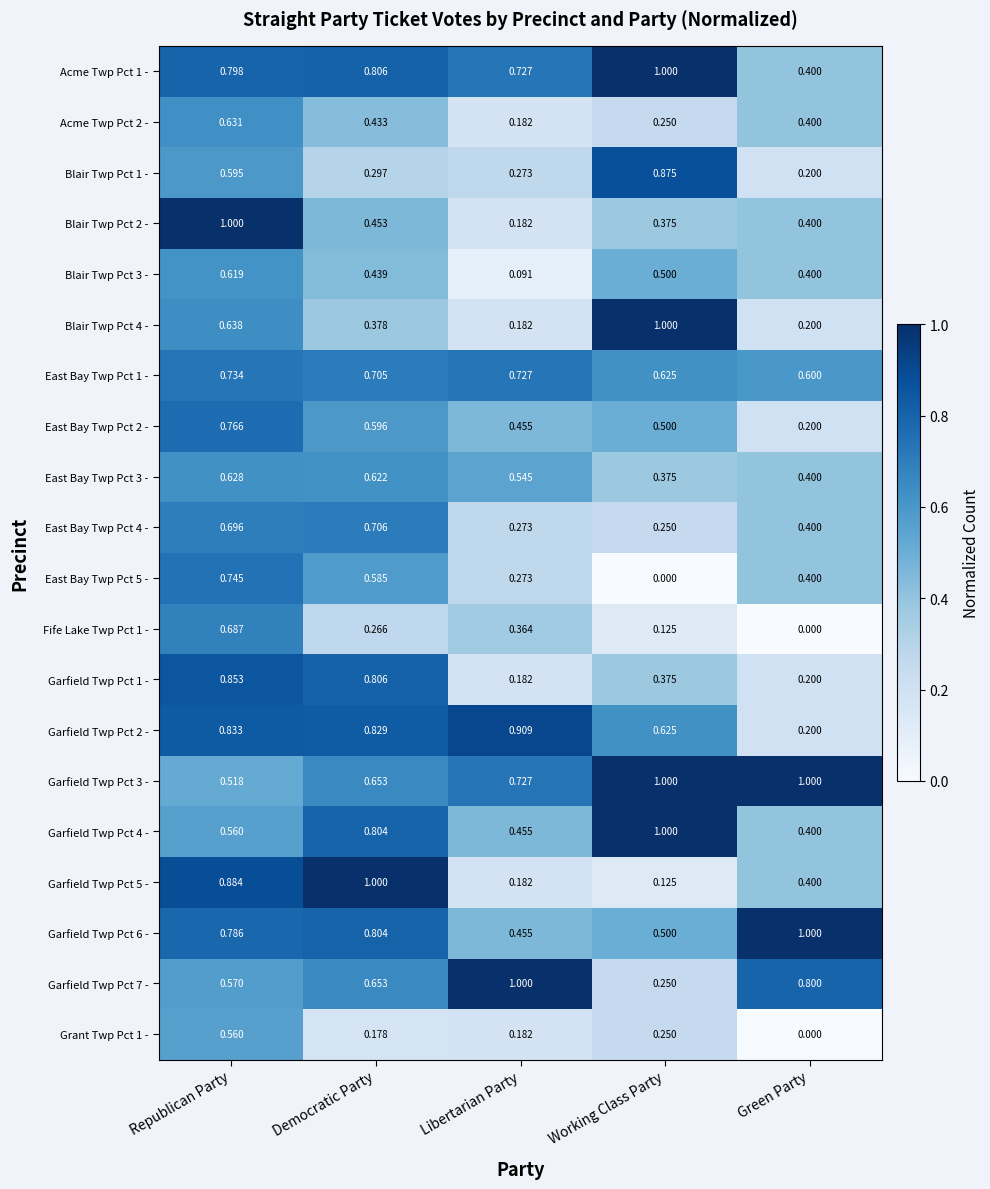

At which category is the sum across all series the highest?

Republican Party